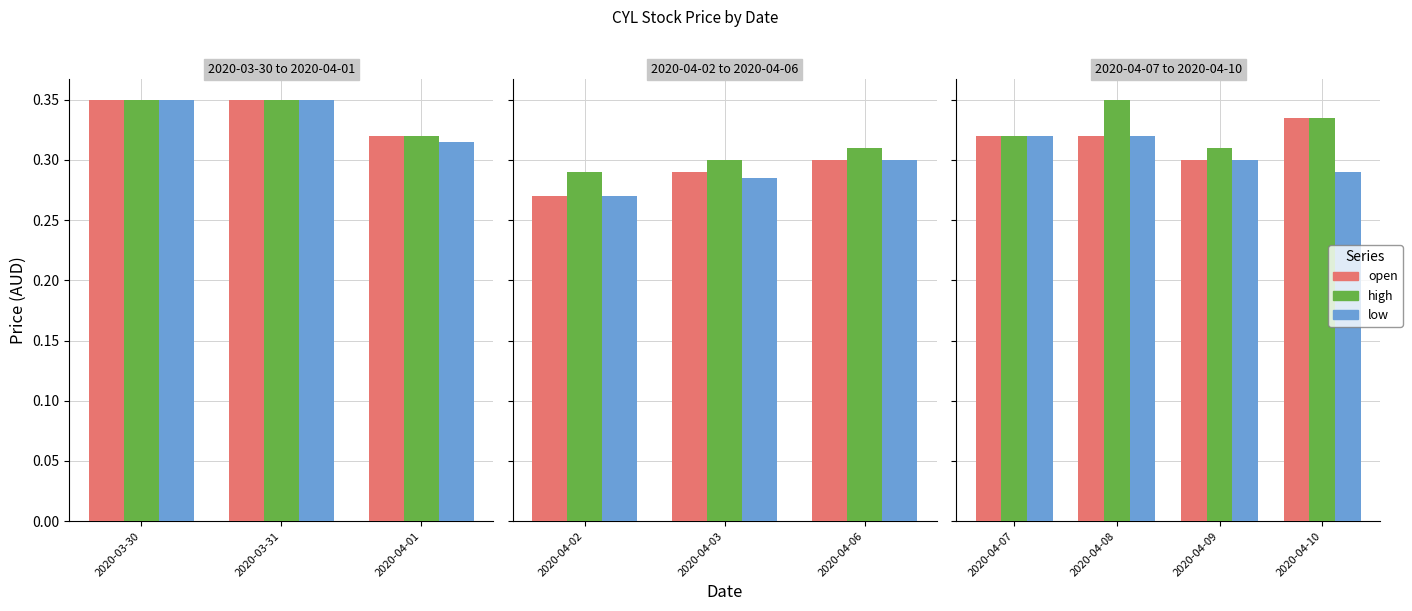

The value of low at 2020-04-10 is 0.4. True or false?

False